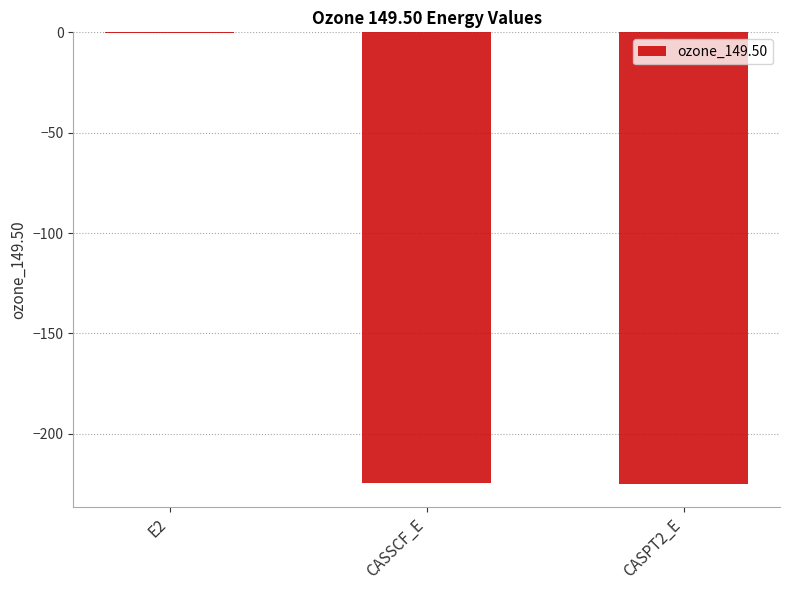

Read the value at CASPT2_E.

-225.1